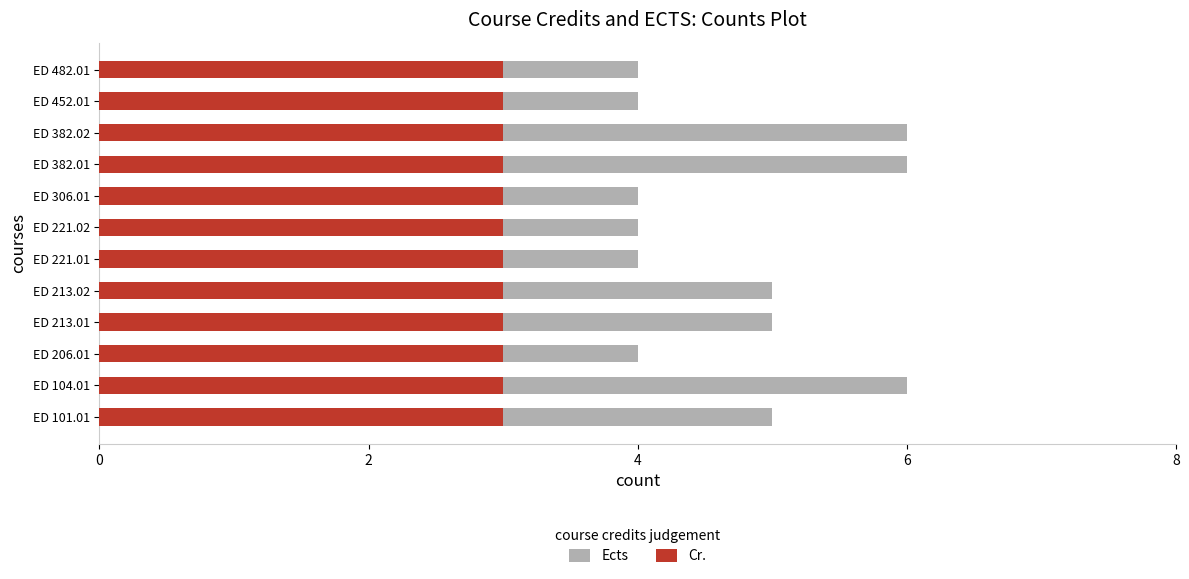

Which series has the largest range (max minus min)?

Ects